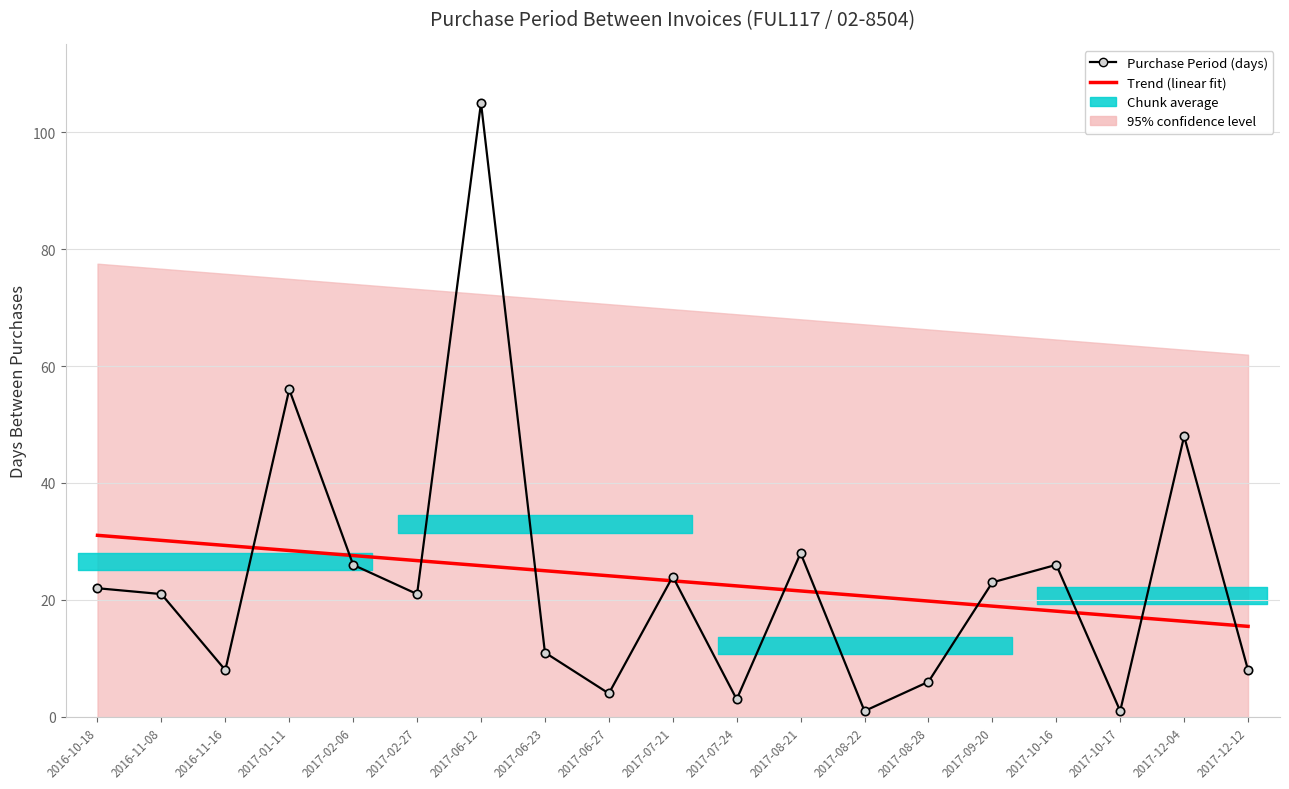

Which series has the largest total across all categories?

Purchase Period (days)